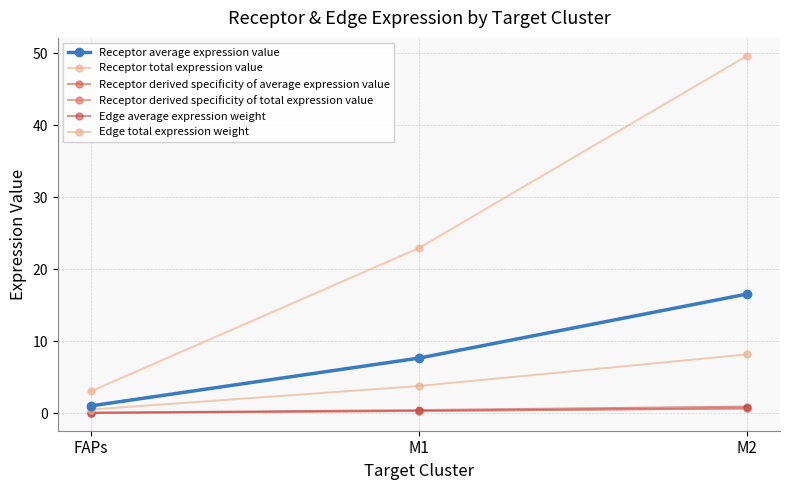

What is the value of the Edge total expression weight point at the 1st from the left?

0.5